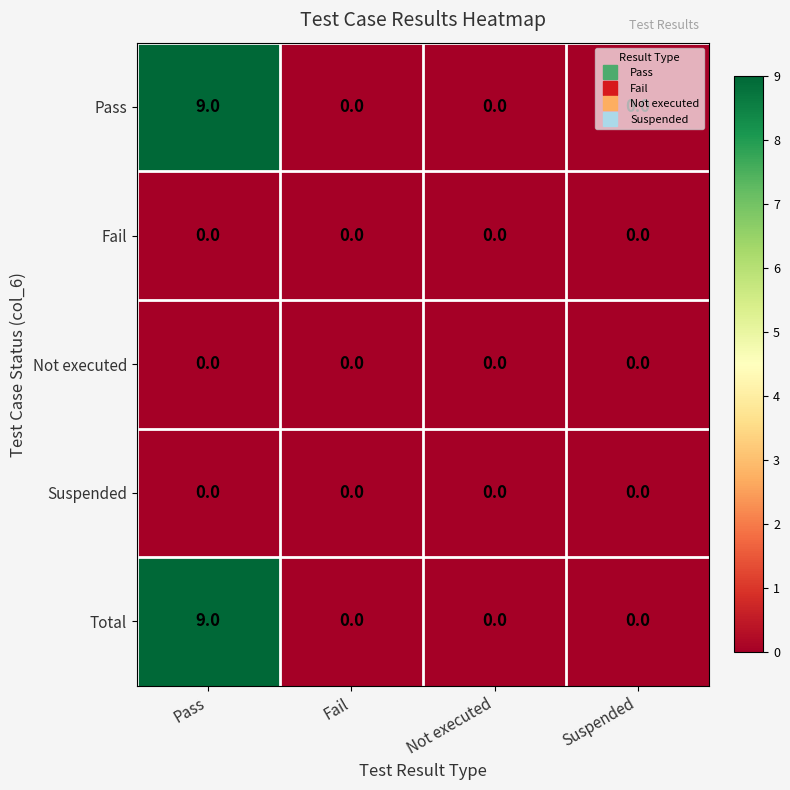

What is the maximum value shown in the chart?

9